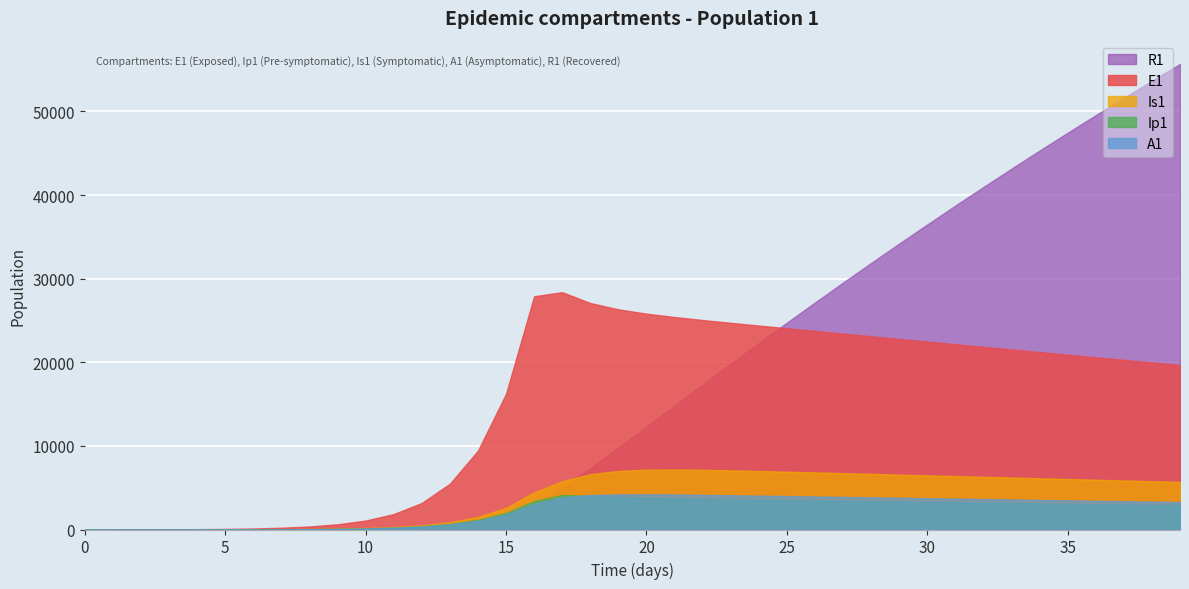

What is the total value across all series at 27?

67034.0